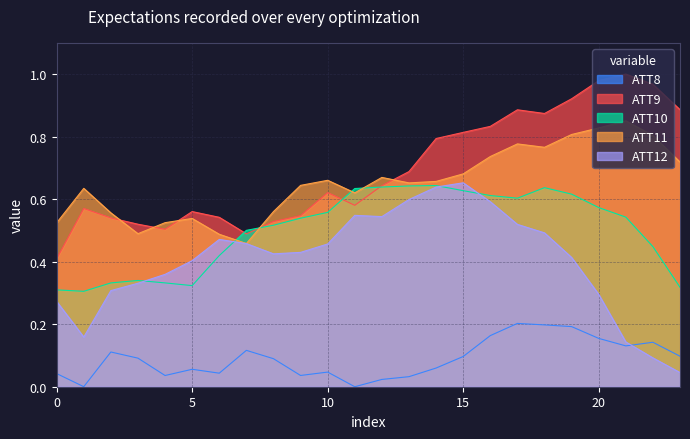

Which category has the lowest value across all series?

11